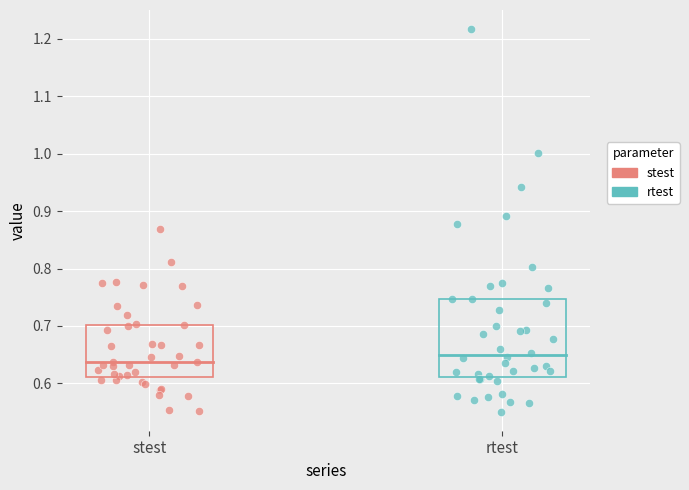

Which series contains the highest Y value?

rtest